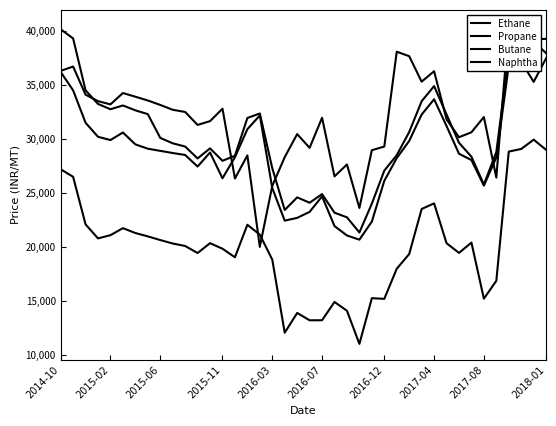

What are all the series names shown in the legend?

Ethane, Propane, Butane, Naphtha